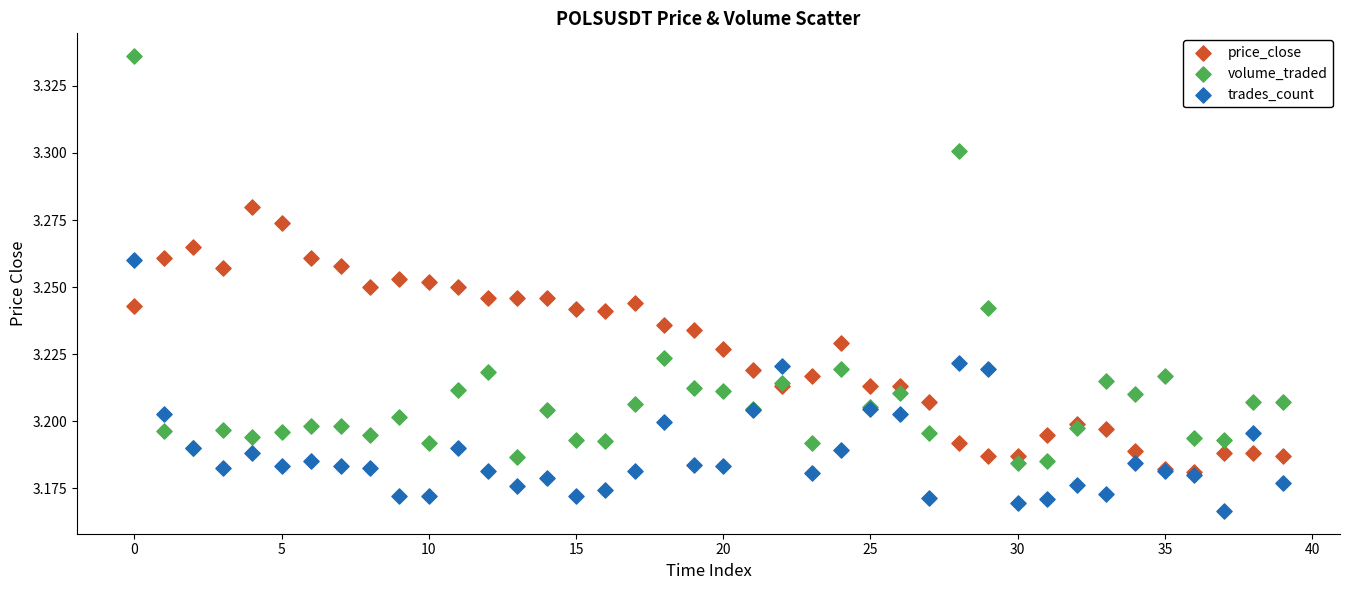

What are all the series names shown in the legend?

price_close, volume_traded, trades_count